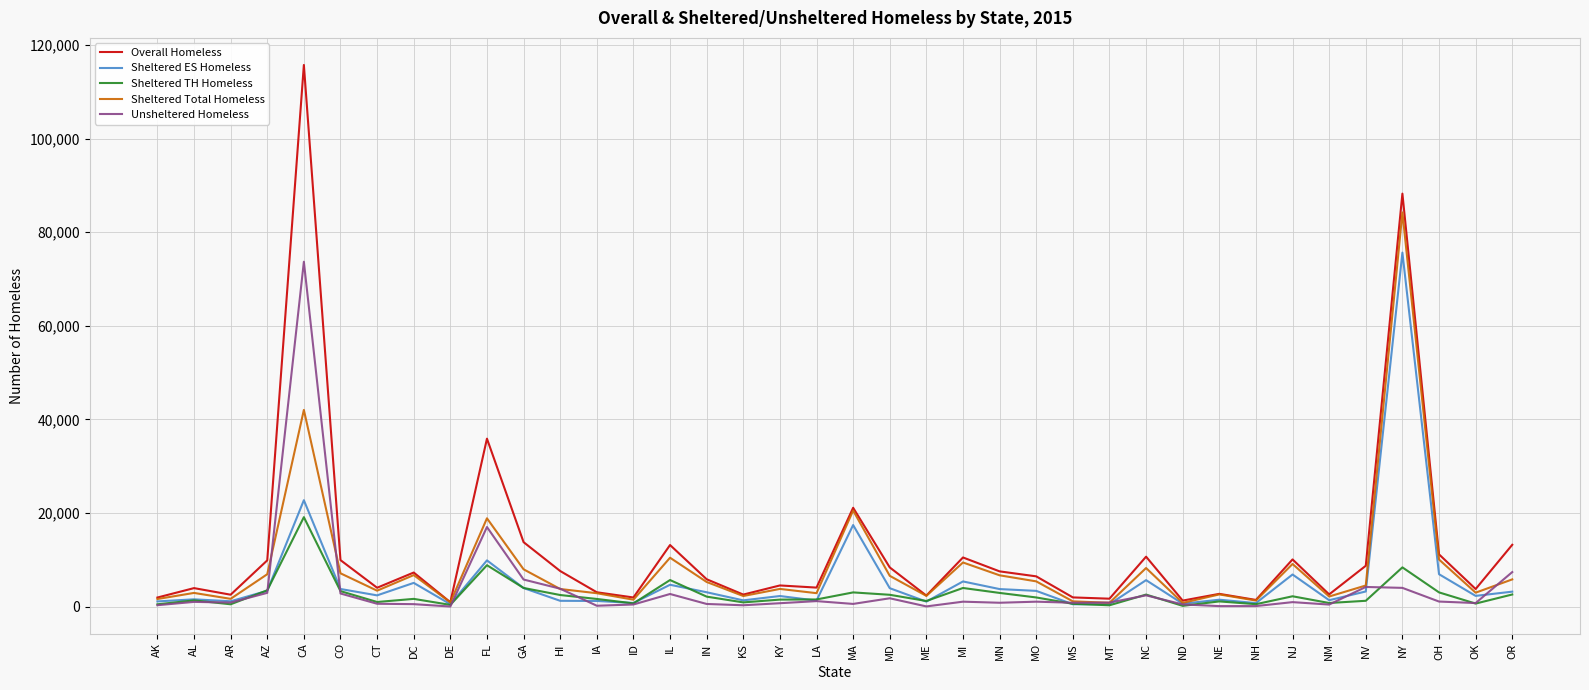

What is the maximum value for Overall Homeless?

115738